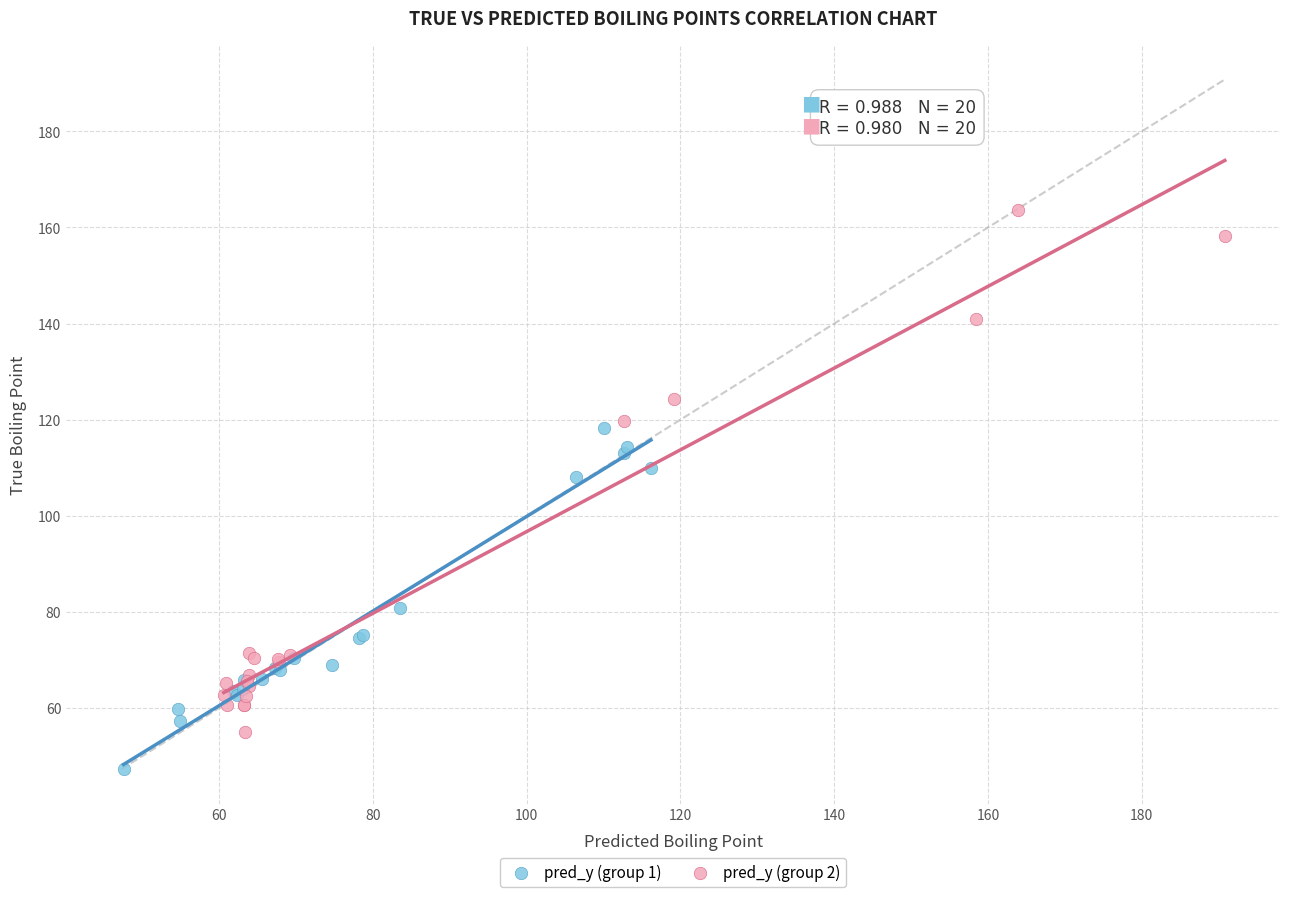

Which series reaches the maximum Y coordinate?

pred_y (group 2)